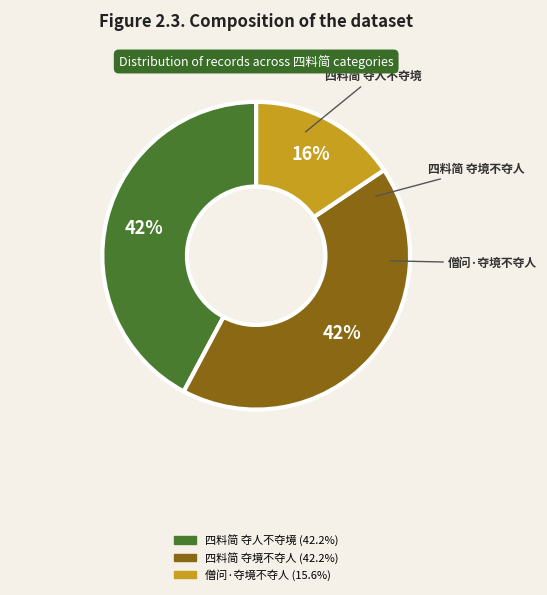

What is the ratio of the value at 僧问·夺境不夺人 to the value at 四料简 夺境不夺人?

0.4